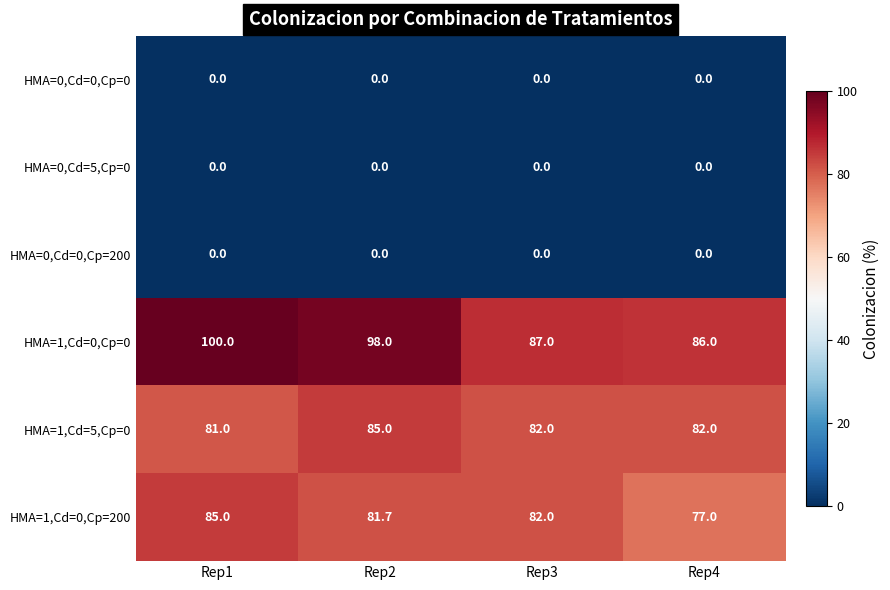

Reading left to right, what are all the values shown in this chart?

HMA=0,Cd=0,Cp=0: Rep1=0.0	Rep2=0.0	Rep3=0.0	Rep4=0.0
HMA=0,Cd=5,Cp=0: Rep1=0.0	Rep2=0.0	Rep3=0.0	Rep4=0.0
HMA=0,Cd=0,Cp=200: Rep1=0.0	Rep2=0.0	Rep3=0.0	Rep4=0.0
HMA=1,Cd=0,Cp=0: Rep1=100.0	Rep2=98.0	Rep3=87.0	Rep4=86.0
HMA=1,Cd=5,Cp=0: Rep1=81.0	Rep2=85.0	Rep3=82.0	Rep4=82.0
HMA=1,Cd=0,Cp=200: Rep1=85.0	Rep2=81.7	Rep3=82.0	Rep4=77.0